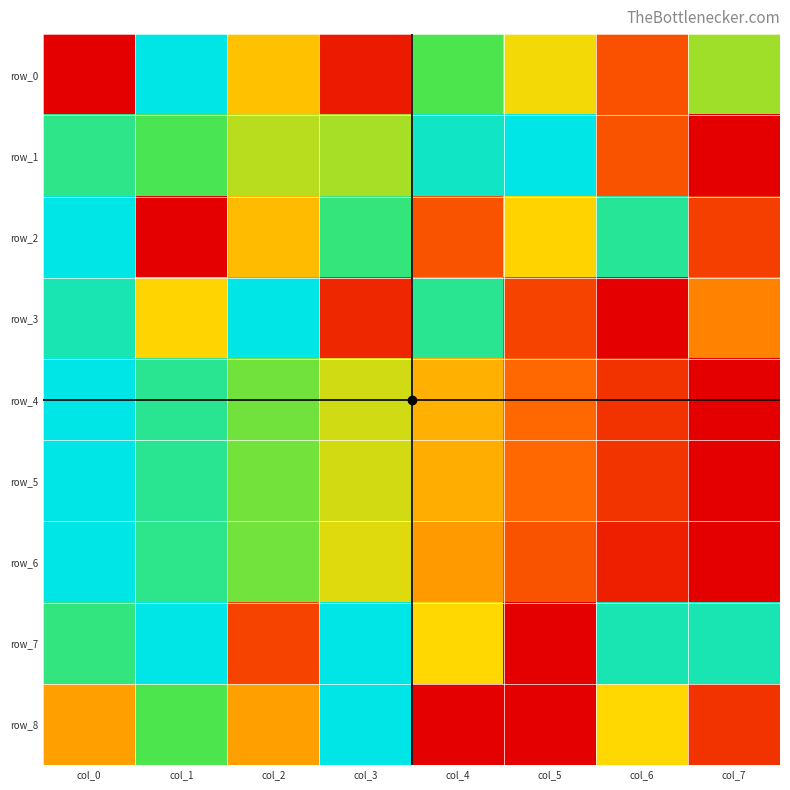

Which has a higher value, col_3 or col_7?

col_7